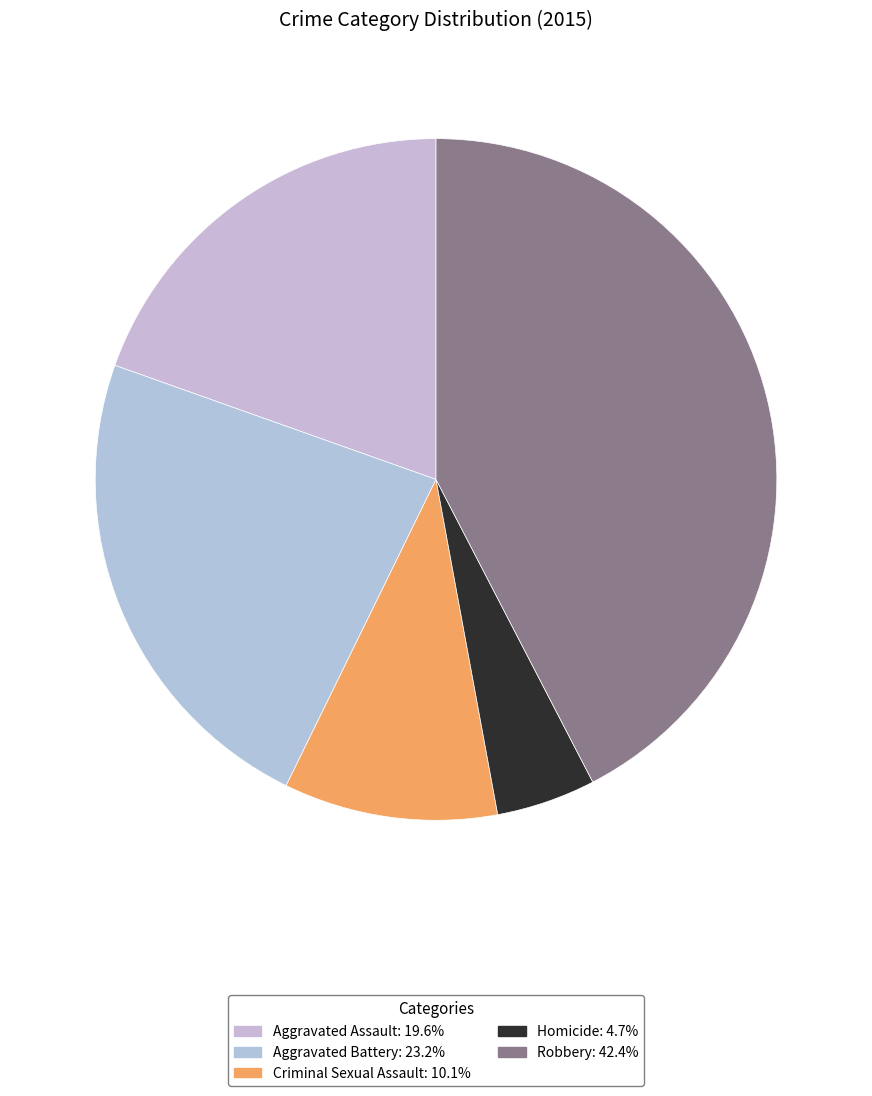

Is there any slice that represents more than half of the pie?

No